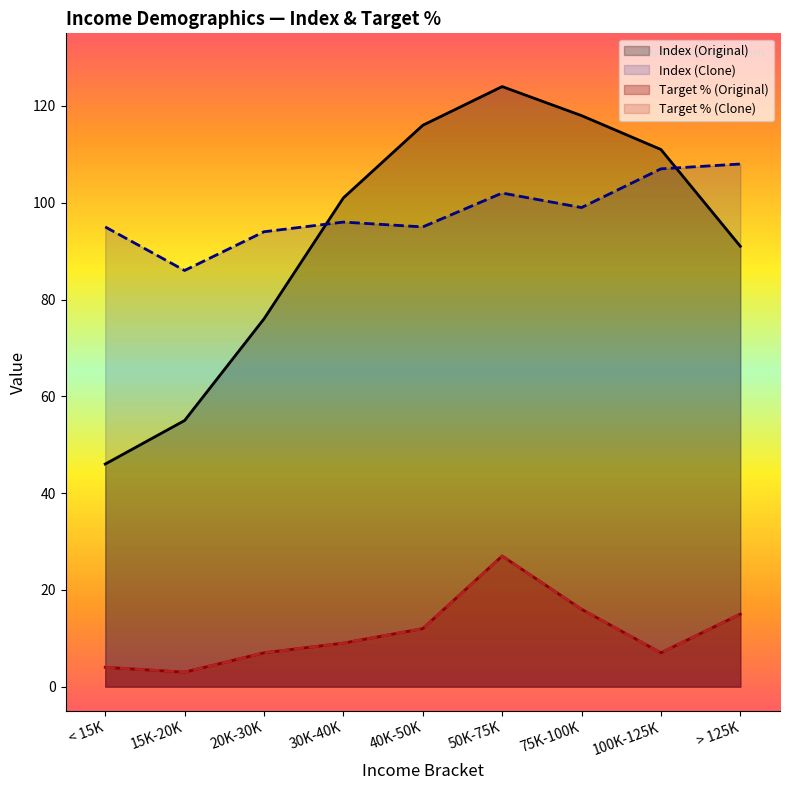

True or false: Target % (Clone) and Target % (Original) intersect in this chart.

False